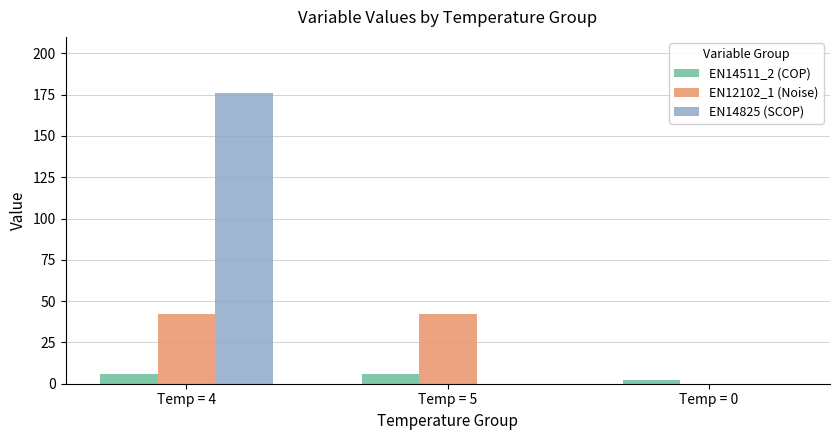

True or false: EN14511_2 (COP) has a value of 6.0 at Temp = 4.

True